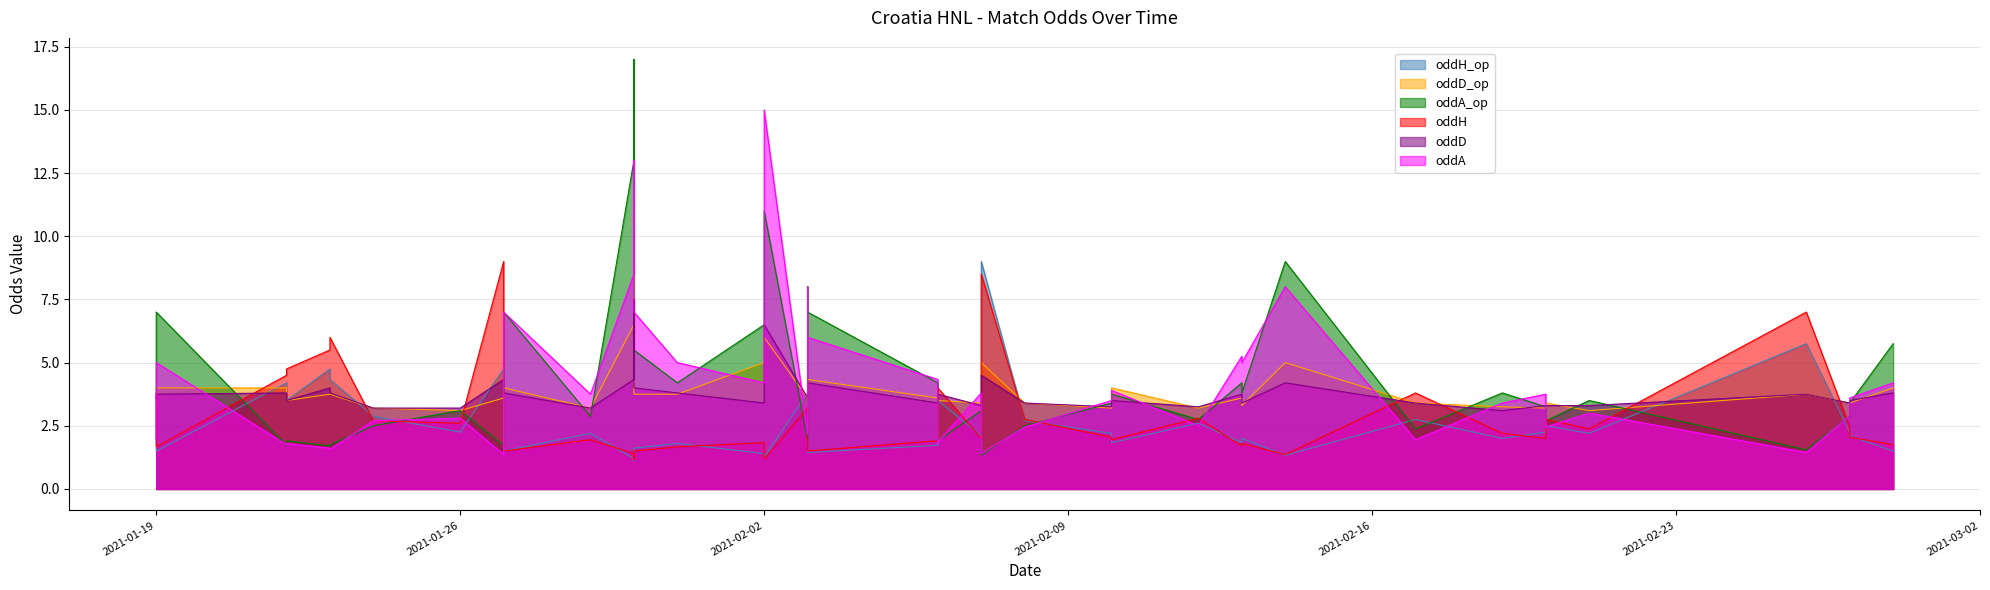

Reading left to right, extract all data points from this chart.

oddH_op: 2021-01-19=3.6	2021-01-19=1.5	2021-01-22=4.2	2021-01-22=3.5	2021-01-23=4.8	2021-01-23=4.3	2021-01-24=2.9	2021-01-26=2.2	2021-01-27=4.8	2021-01-27=1.5	2021-01-29=2.2	2021-01-30=1.2	2021-01-30=1.1	2021-01-30=1.6	2021-01-31=1.8	2021-02-02=1.4	2021-02-02=1.2	2021-02-03=3.8	2021-02-03=1.4	2021-02-03=1.4	2021-02-06=1.7	2021-02-06=3.5	2021-02-07=2.1	2021-02-07=9.0	2021-02-08=2.7	2021-02-10=2.2	2021-02-10=1.8	2021-02-12=2.6	2021-02-13=1.8	2021-02-13=2.0	2021-02-14=1.3	2021-02-17=2.8	2021-02-19=2.0	2021-02-20=2.2	2021-02-20=2.5	2021-02-21=2.2	2021-02-26=5.8	2021-02-27=2.2	2021-02-27=2.1	2021-02-28=1.5
oddD_op: 2021-01-19=3.4	2021-01-19=4.0	2021-01-22=4.0	2021-01-22=3.5	2021-01-23=3.8	2021-01-23=3.8	2021-01-24=3.2	2021-01-26=3.1	2021-01-27=3.6	2021-01-27=4.0	2021-01-29=3.2	2021-01-30=6.5	2021-01-30=9.0	2021-01-30=3.8	2021-01-31=3.8	2021-02-02=5.0	2021-02-02=6.0	2021-02-03=3.6	2021-02-03=4.0	2021-02-03=4.3	2021-02-06=3.6	2021-02-06=3.5	2021-02-07=3.4	2021-02-07=5.0	2021-02-08=3.4	2021-02-10=3.2	2021-02-10=4.0	2021-02-12=3.2	2021-02-13=3.6	2021-02-13=3.3	2021-02-14=5.0	2021-02-17=3.4	2021-02-19=3.2	2021-02-20=3.2	2021-02-20=3.4	2021-02-21=3.1	2021-02-26=3.8	2021-02-27=3.4	2021-02-27=3.4	2021-02-28=4.0
oddA_op: 2021-01-19=2.0	2021-01-19=7.0	2021-01-22=1.7	2021-01-22=1.9	2021-01-23=1.7	2021-01-23=1.8	2021-01-24=2.5	2021-01-26=3.1	2021-01-27=1.7	2021-01-27=7.0	2021-01-29=2.9	2021-01-30=13.0	2021-01-30=17.0	2021-01-30=5.5	2021-01-31=4.2	2021-02-02=6.5	2021-02-02=11.0	2021-02-03=1.9	2021-02-03=8.0	2021-02-03=7.0	2021-02-06=4.2	2021-02-06=1.9	2021-02-07=3.1	2021-02-07=1.3	2021-02-08=2.5	2021-02-10=3.4	2021-02-10=3.8	2021-02-12=2.8	2021-02-13=4.2	2021-02-13=3.8	2021-02-14=9.0	2021-02-17=2.4	2021-02-19=3.8	2021-02-20=3.2	2021-02-20=2.7	2021-02-21=3.5	2021-02-26=1.6	2021-02-27=2.9	2021-02-27=3.4	2021-02-28=5.8
oddH: 2021-01-19=3.8	2021-01-19=1.7	2021-01-22=4.5	2021-01-22=4.8	2021-01-23=5.5	2021-01-23=6.0	2021-01-24=2.7	2021-01-26=2.6	2021-01-27=9.0	2021-01-27=1.5	2021-01-29=1.9	2021-01-30=1.4	2021-01-30=1.2	2021-01-30=1.5	2021-01-31=1.7	2021-02-02=1.8	2021-02-02=1.2	2021-02-03=3.2	2021-02-03=1.5	2021-02-03=1.5	2021-02-06=1.9	2021-02-06=4.0	2021-02-07=2.0	2021-02-07=8.5	2021-02-08=2.8	2021-02-10=2.0	2021-02-10=1.9	2021-02-12=2.8	2021-02-13=1.7	2021-02-13=1.8	2021-02-14=1.4	2021-02-17=3.8	2021-02-19=2.2	2021-02-20=2.0	2021-02-20=2.8	2021-02-21=2.4	2021-02-26=7.0	2021-02-27=2.5	2021-02-27=2.0	2021-02-28=1.8
oddD: 2021-01-19=3.6	2021-01-19=3.8	2021-01-22=3.8	2021-01-22=3.5	2021-01-23=4.0	2021-01-23=3.8	2021-01-24=3.2	2021-01-26=3.2	2021-01-27=4.3	2021-01-27=3.8	2021-01-29=3.2	2021-01-30=4.3	2021-01-30=7.5	2021-01-30=4.0	2021-01-31=3.8	2021-02-02=3.4	2021-02-02=6.5	2021-02-03=3.6	2021-02-03=3.8	2021-02-03=4.2	2021-02-06=3.4	2021-02-06=3.8	2021-02-07=3.3	2021-02-07=4.5	2021-02-08=3.4	2021-02-10=3.2	2021-02-10=3.5	2021-02-12=3.2	2021-02-13=3.8	2021-02-13=3.4	2021-02-14=4.2	2021-02-17=3.4	2021-02-19=3.1	2021-02-20=3.3	2021-02-20=3.3	2021-02-21=3.3	2021-02-26=3.8	2021-02-27=3.4	2021-02-27=3.5	2021-02-28=3.8
oddA: 2021-01-19=1.9	2021-01-19=5.0	2021-01-22=1.8	2021-01-22=1.8	2021-01-23=1.6	2021-01-23=1.6	2021-01-24=2.7	2021-01-26=2.8	2021-01-27=1.4	2021-01-27=7.0	2021-01-29=3.8	2021-01-30=8.5	2021-01-30=13.0	2021-01-30=7.0	2021-01-31=5.0	2021-02-02=4.2	2021-02-02=15.0	2021-02-03=2.1	2021-02-03=8.0	2021-02-03=6.0	2021-02-06=4.3	2021-02-06=1.9	2021-02-07=3.8	2021-02-07=1.4	2021-02-08=2.5	2021-02-10=3.5	2021-02-10=3.9	2021-02-12=2.5	2021-02-13=5.2	2021-02-13=5.0	2021-02-14=8.0	2021-02-17=1.9	2021-02-19=3.4	2021-02-20=3.8	2021-02-20=2.5	2021-02-21=3.0	2021-02-26=1.4	2021-02-27=2.9	2021-02-27=3.6	2021-02-28=4.2